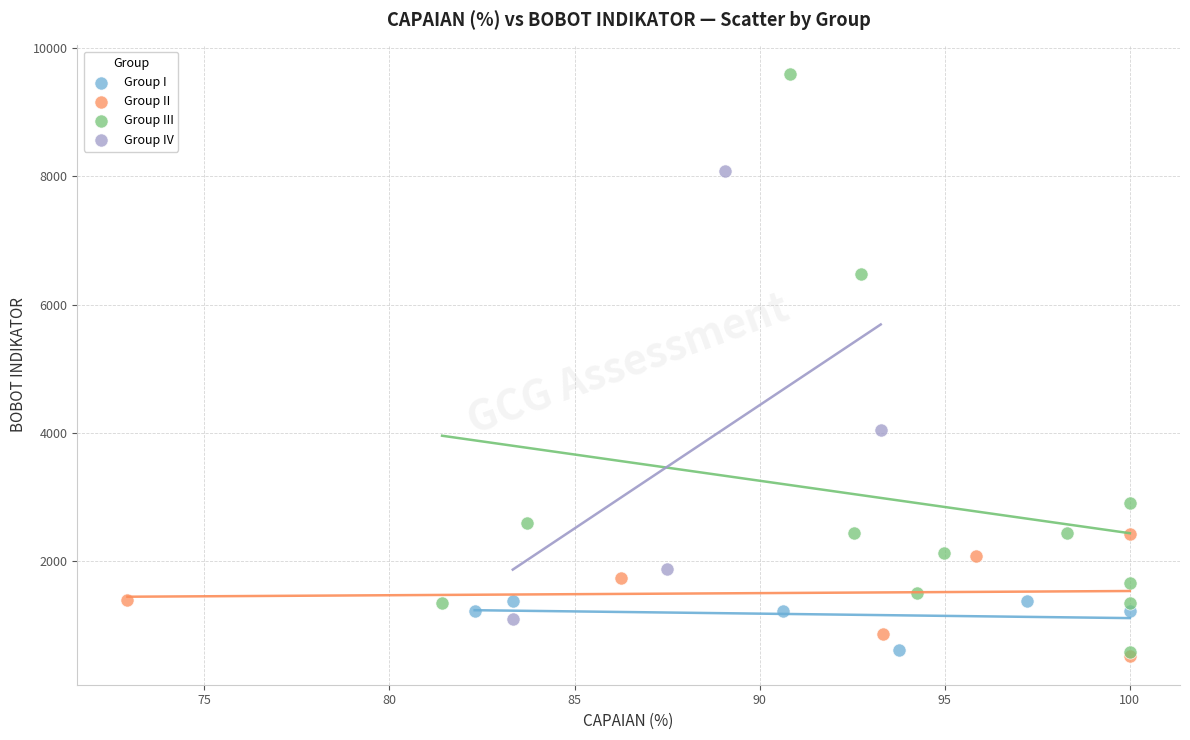

Which series contains the highest Y value?

Group III